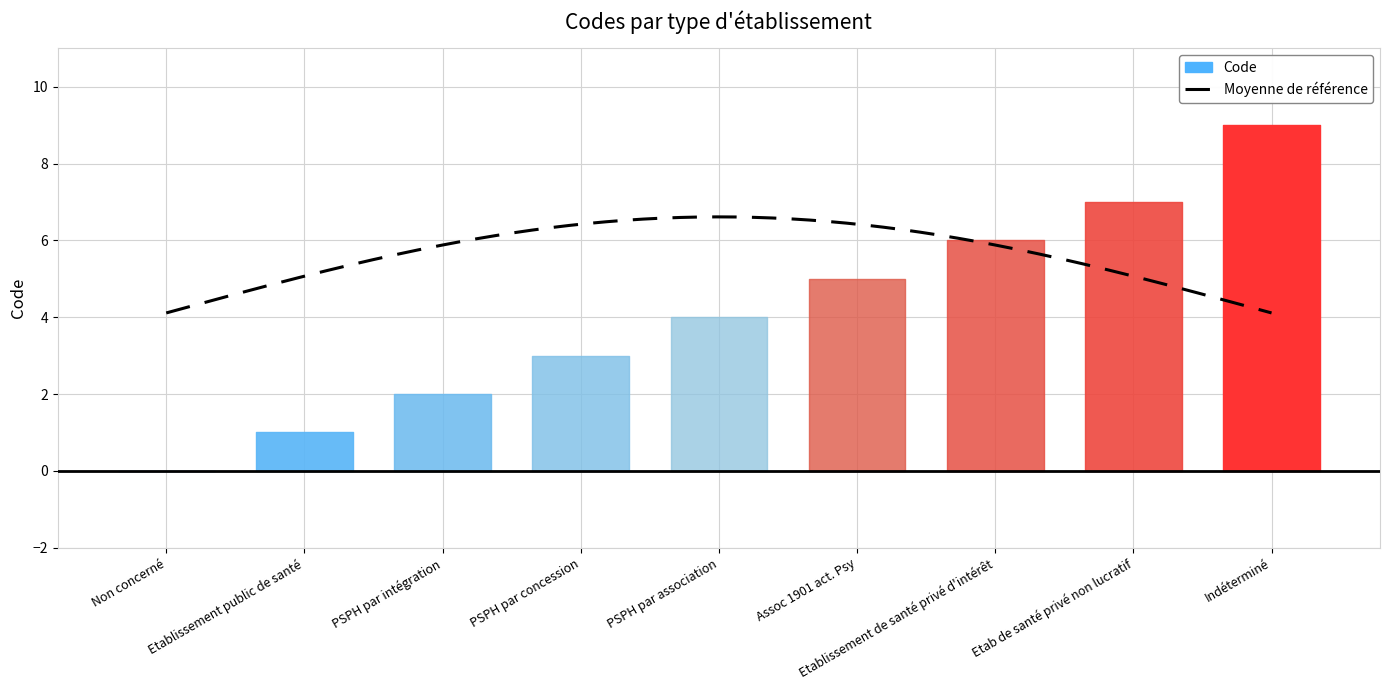

What is the sum of all values?

37